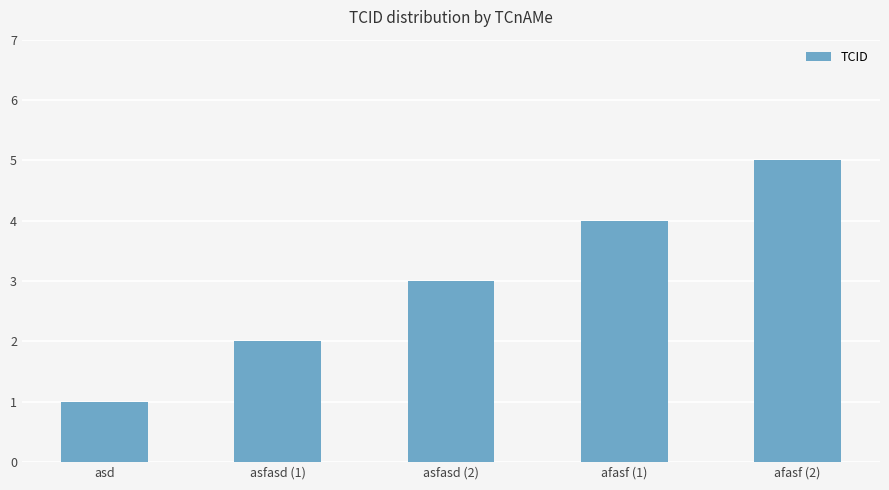

Reading left to right, extract all data points from this chart.

asd=1	asfasd (1)=2	asfasd (2)=3	afasf (1)=4	afasf (2)=5